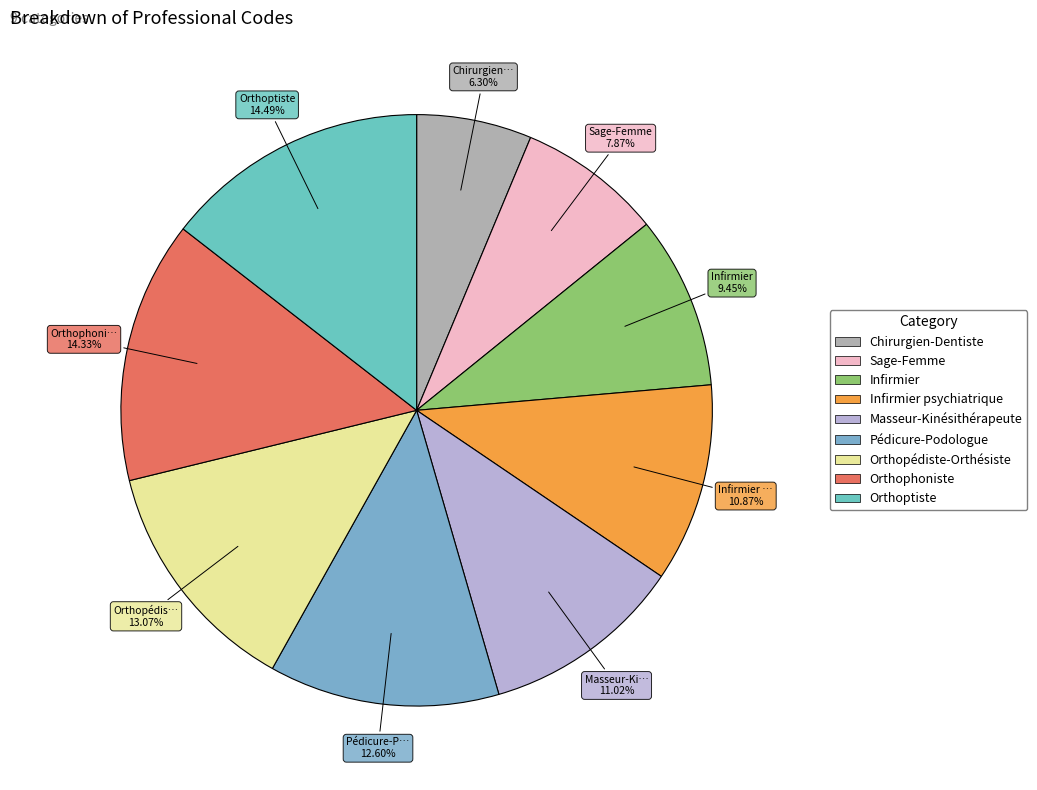

How many slices are in this pie chart?

9